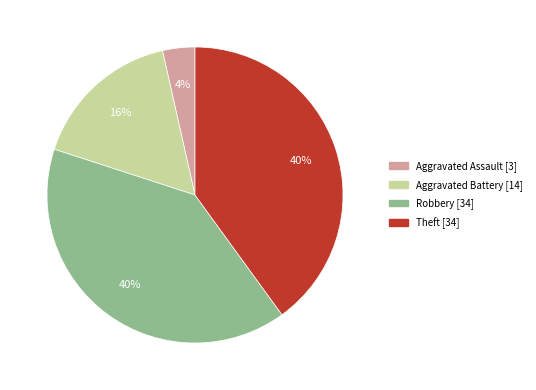

To the nearest percent, what is the difference between the largest and smallest slice percentages?

36%